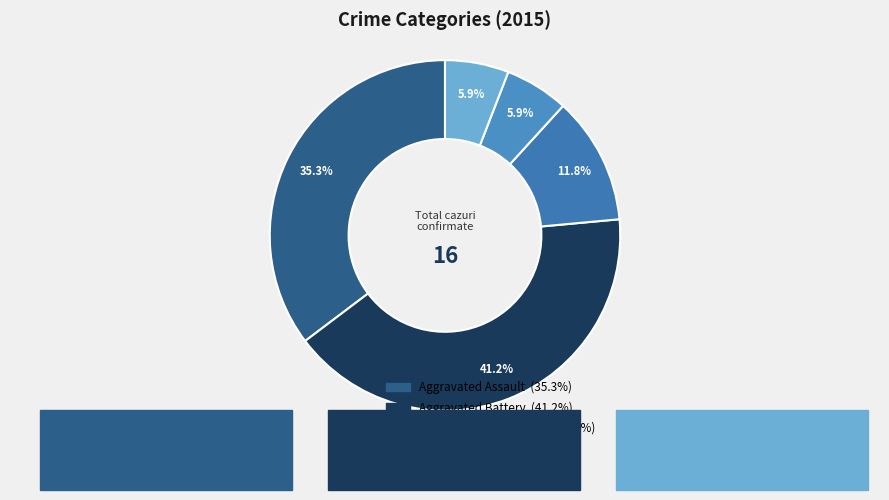

How many slices are in this pie chart?

5